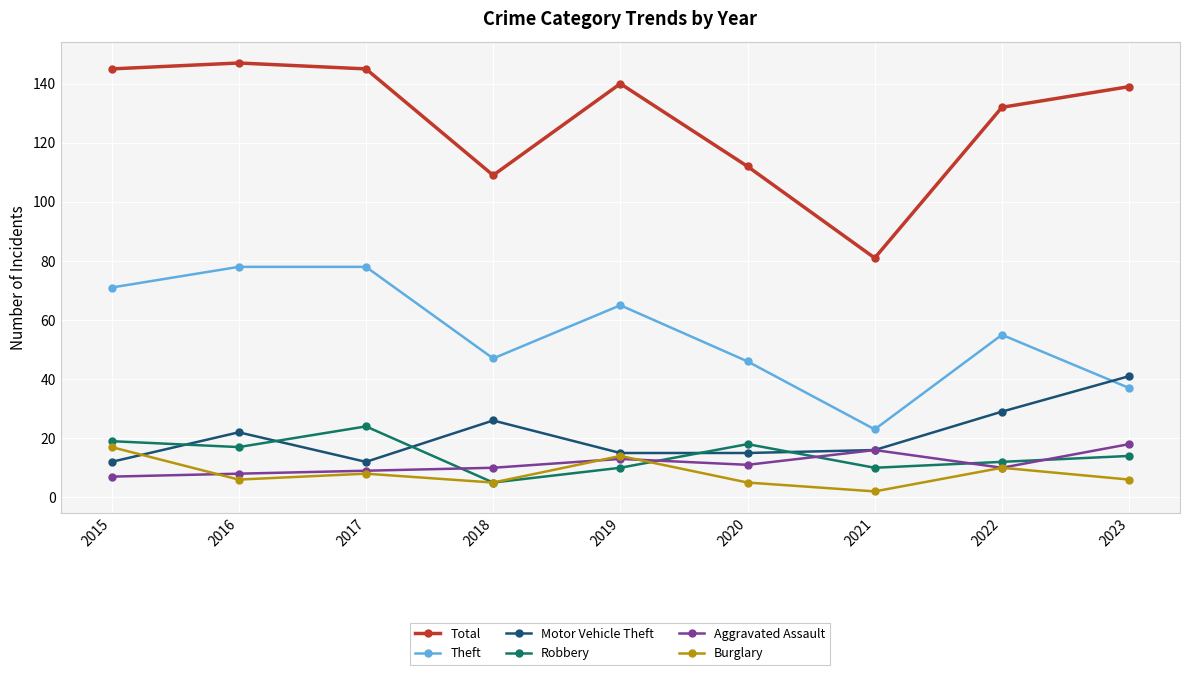

How many data points does each series have?

9